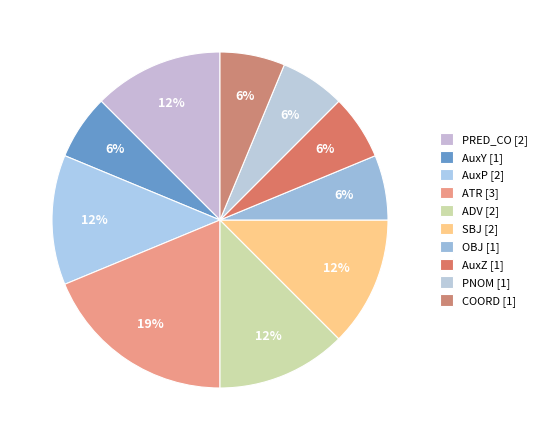

How many slices are in this pie chart?

10